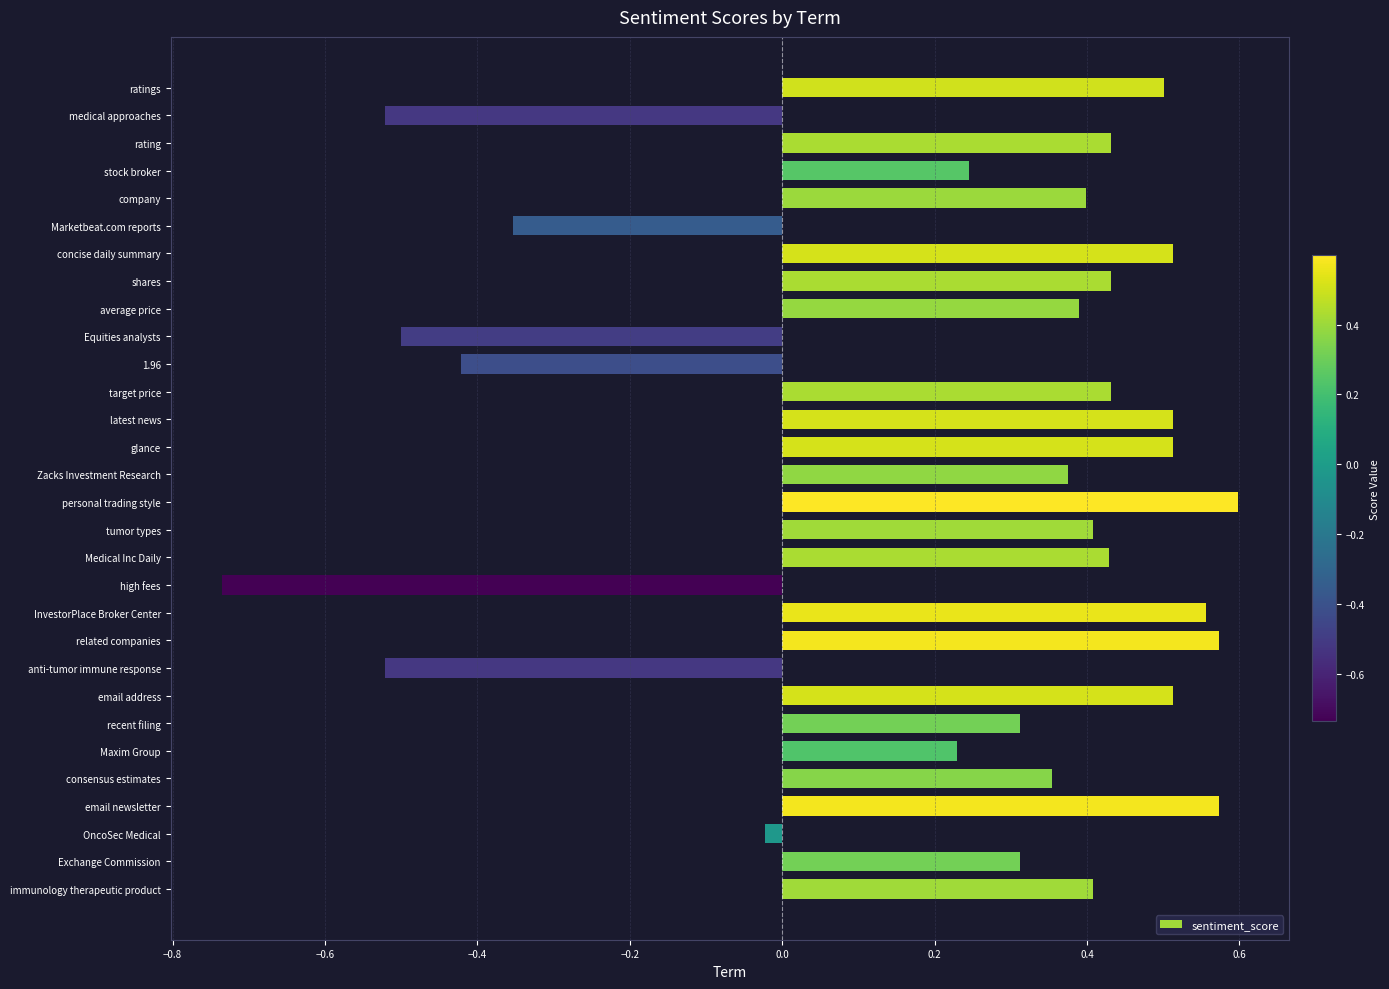

Which category has the lowest value across all series?

high fees